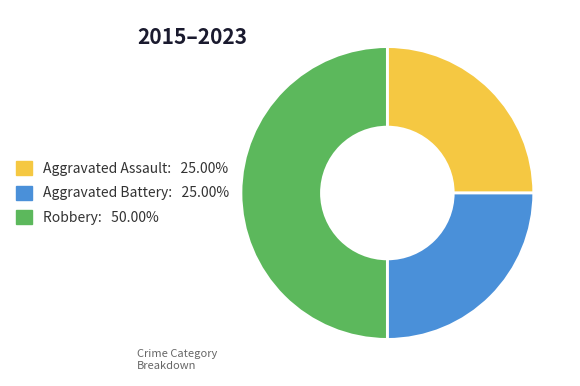

Is Aggravated Battery the majority of the pie?

No